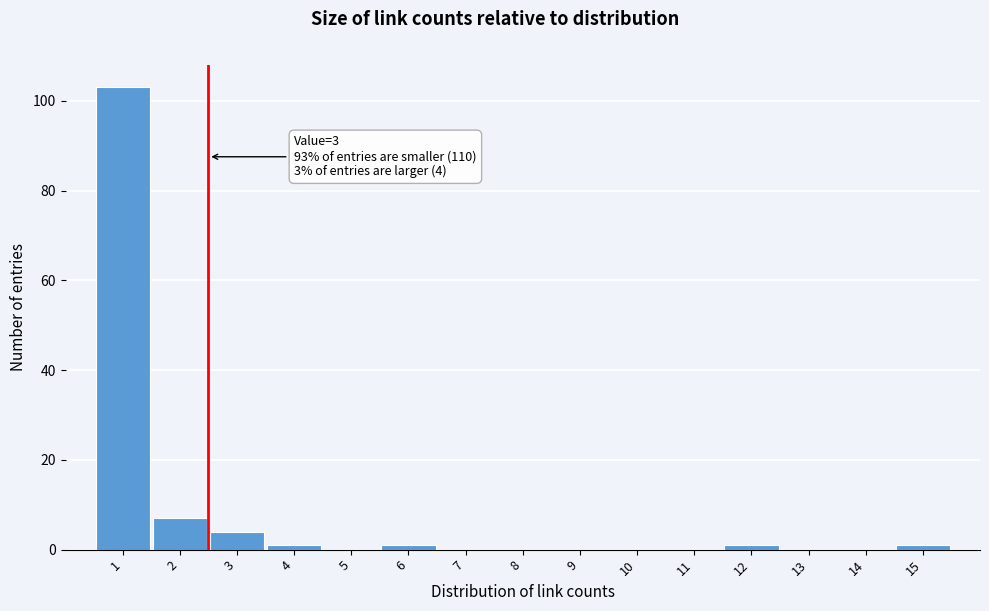

Reading left to right, transcribe all the data shown in this chart.

1=103	2=7	3=4	4=1	5=0	6=1	7=0	8=0	9=0	10=0	11=0	12=1	13=0	14=0	15=1